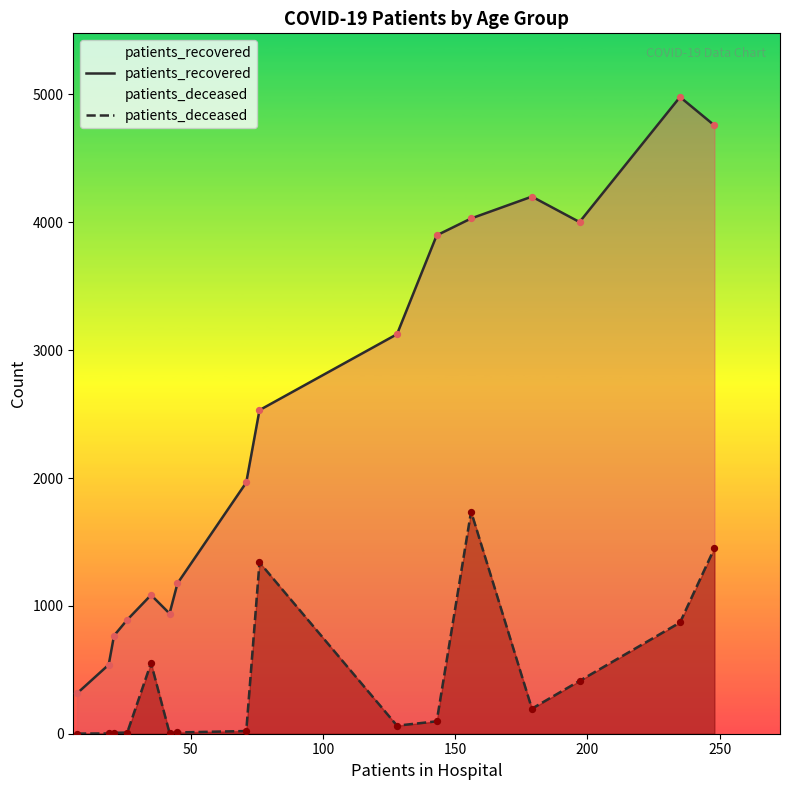

Which series has the largest Y range (max minus min)?

patients_recovered